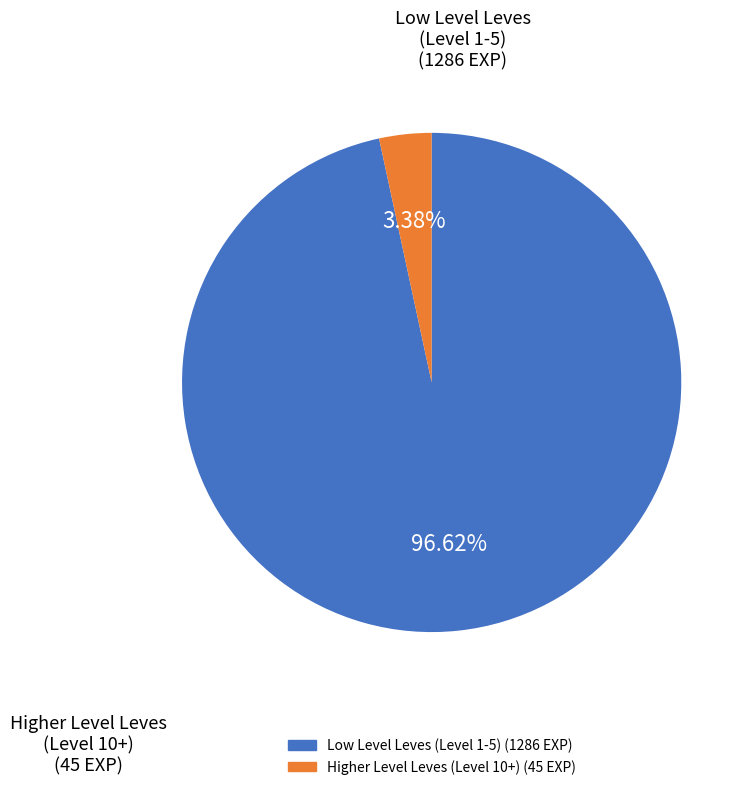

How many slices are in this pie chart?

2